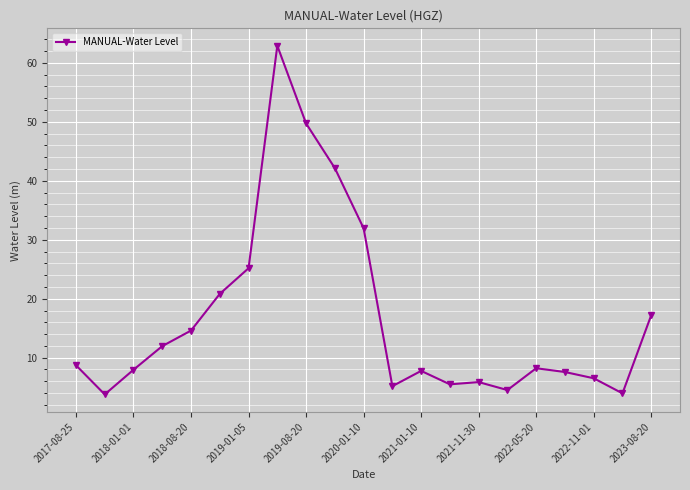

What is the value of the 5th point from the left?

14.6